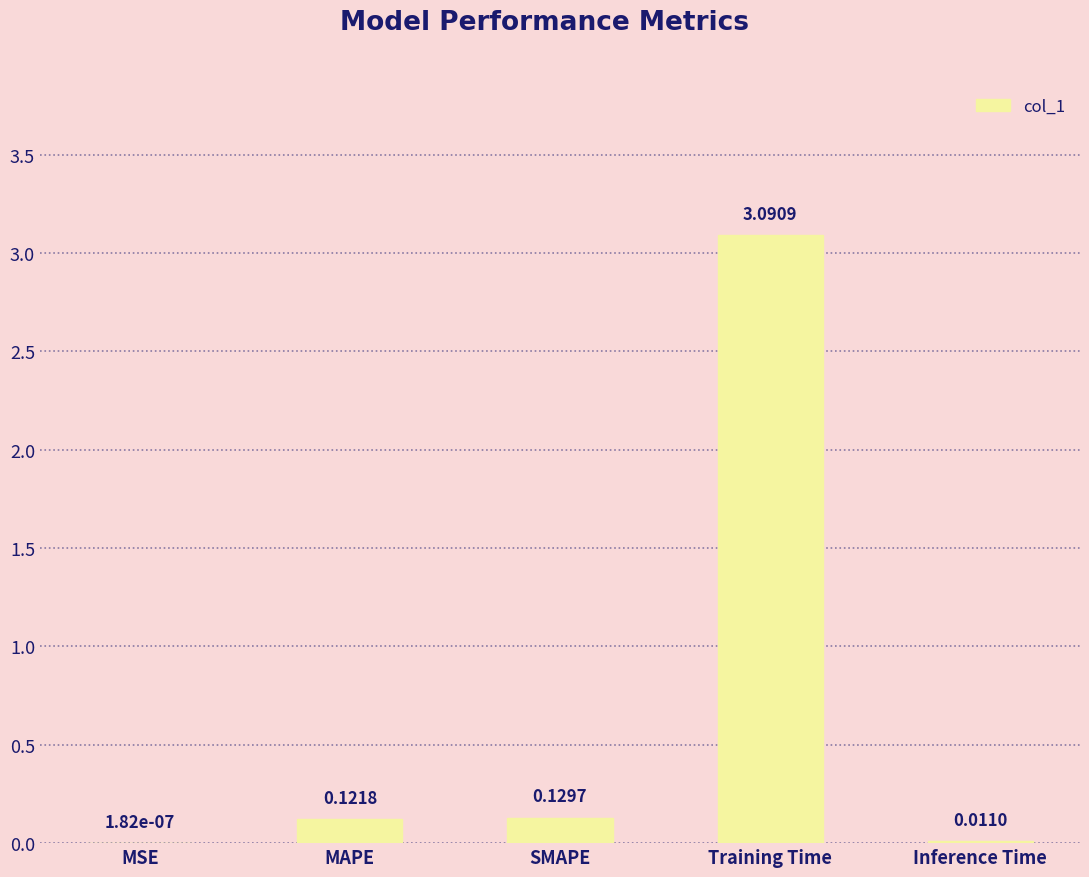

At which category does the chart reach its peak across all series?

Training Time